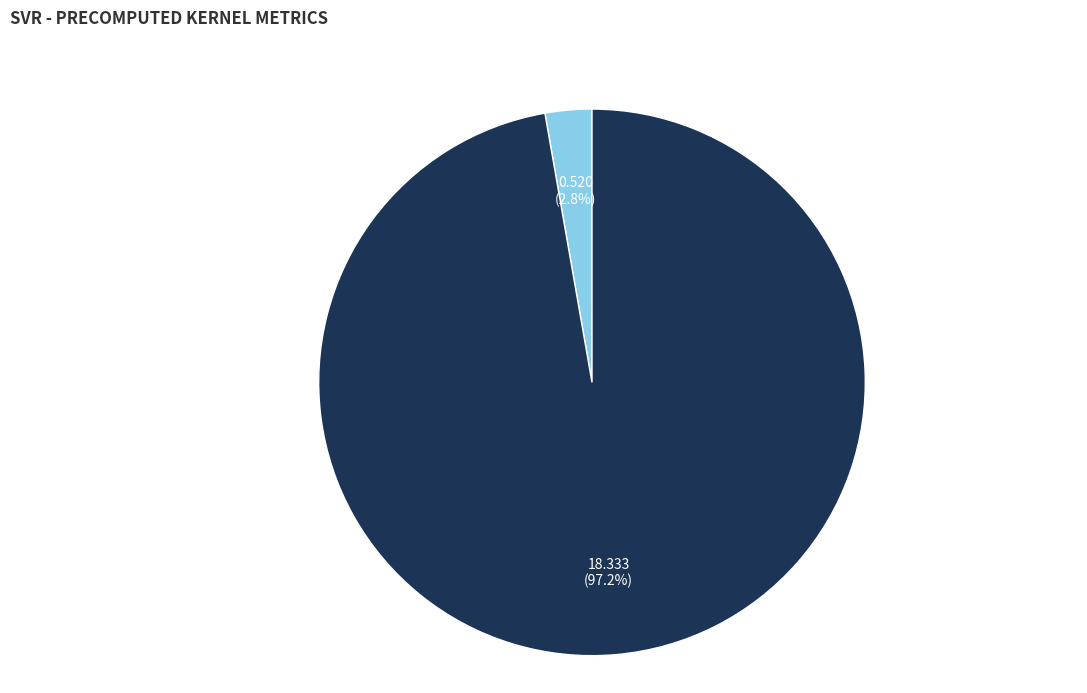

To the nearest percent, what portion does RMSE represent?

97%